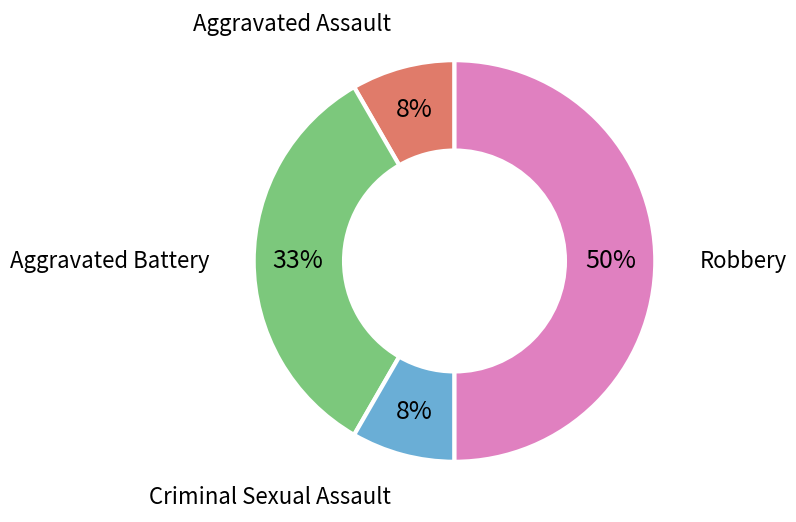

To the nearest percent, what is the average slice percentage?

25%